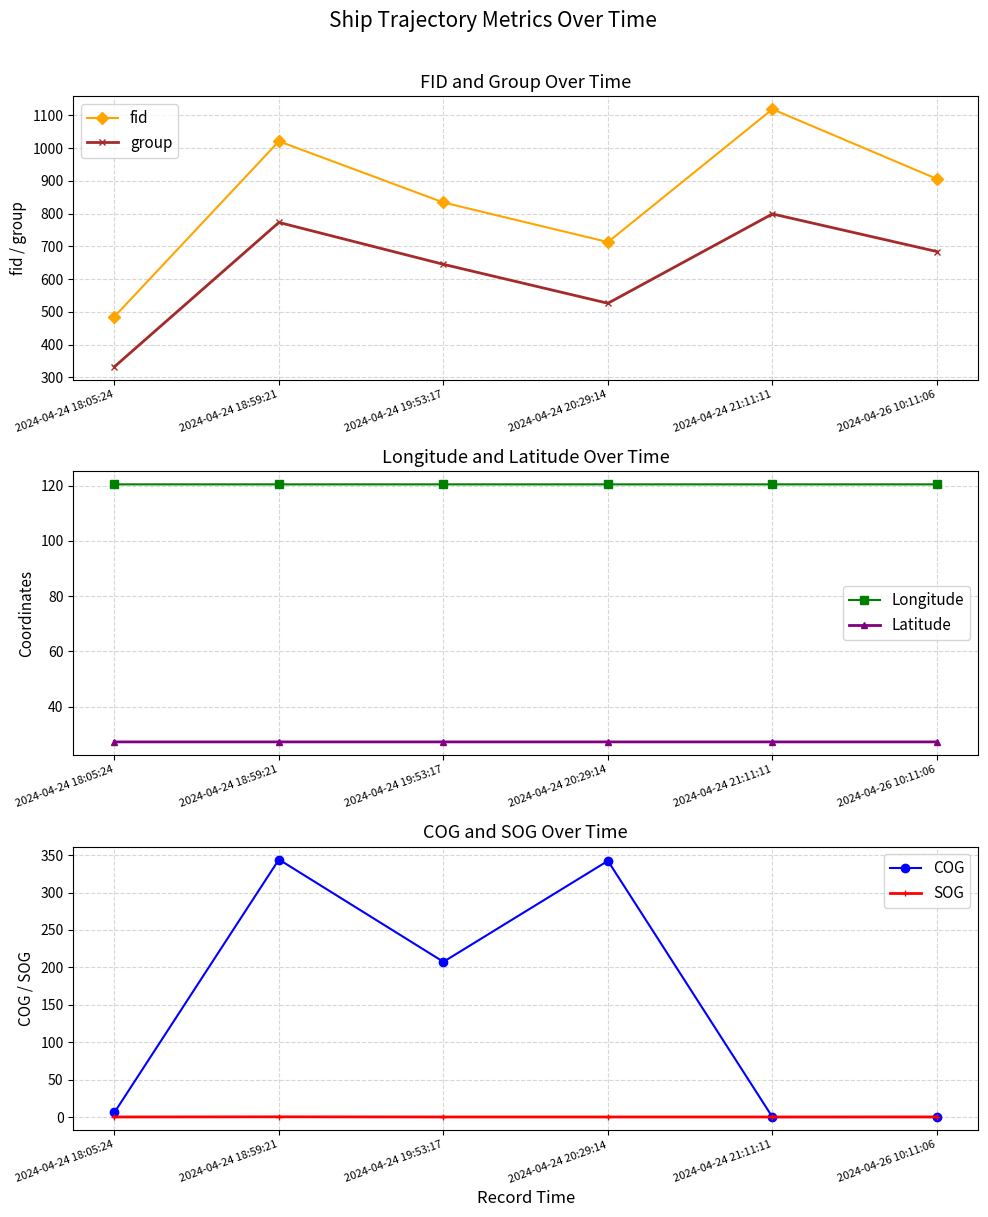

Rank the series at 2024-04-24 18:59:21 from lowest to highest value.

SOG, Latitude, Longitude, COG, group, fid